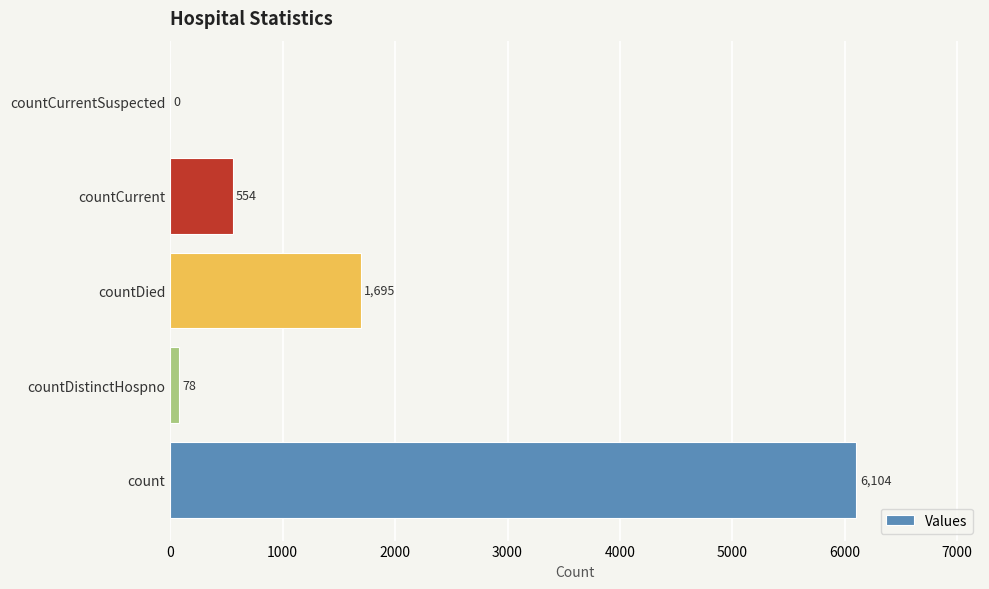

What is the sum of all values?

8431